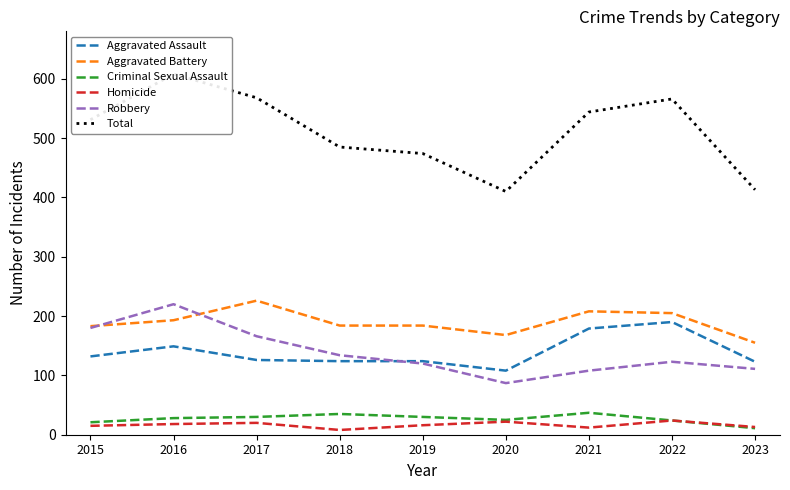

True or false: Aggravated Battery has a value of 75 at 2019.

False